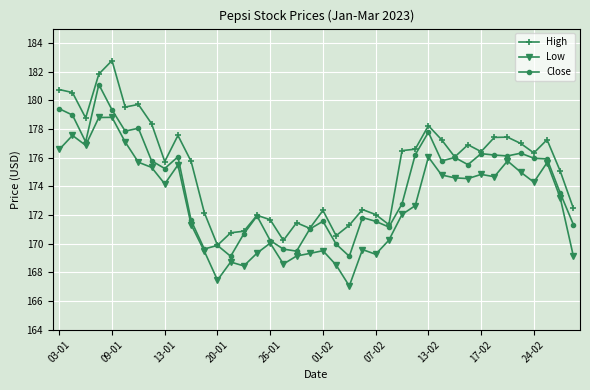

True or false: High and Low cross at least once.

False